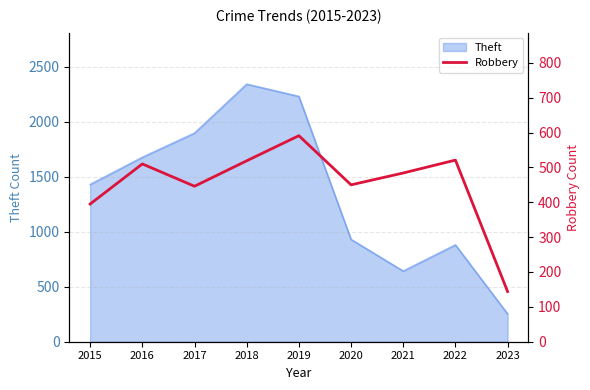

What is the ratio of the value at 2023 to the value at 2022?

0.3